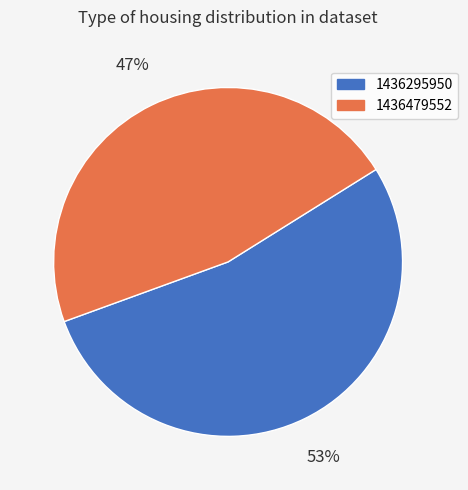

Count the number of slices in the pie.

2